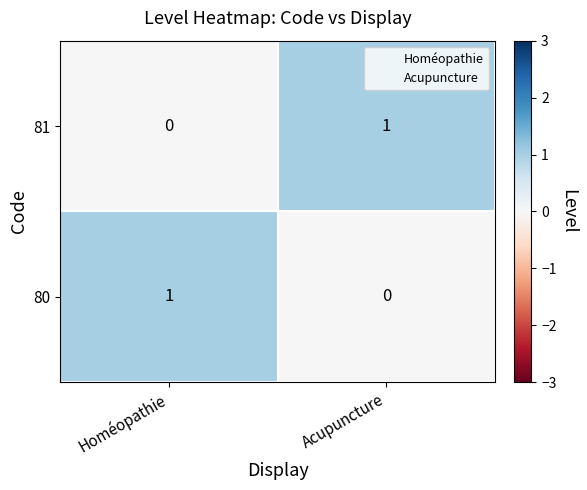

Reading left to right, list all the values displayed in this chart.

81: 0	1
80: 1	0